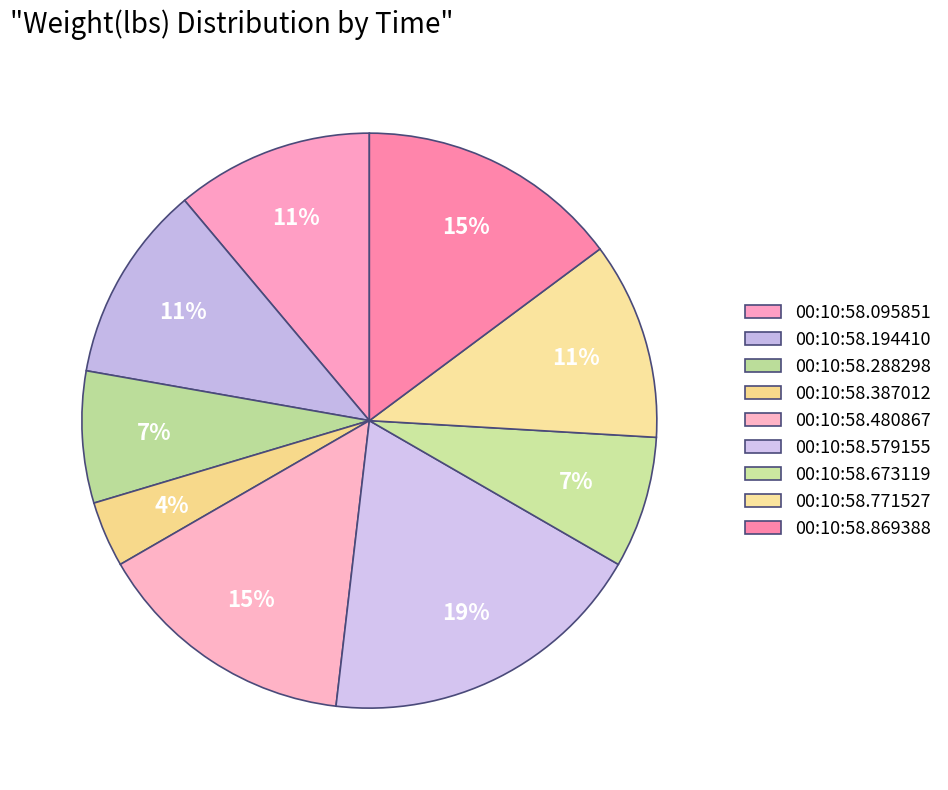

Which category has the biggest portion of the pie?

00:10:58.579155